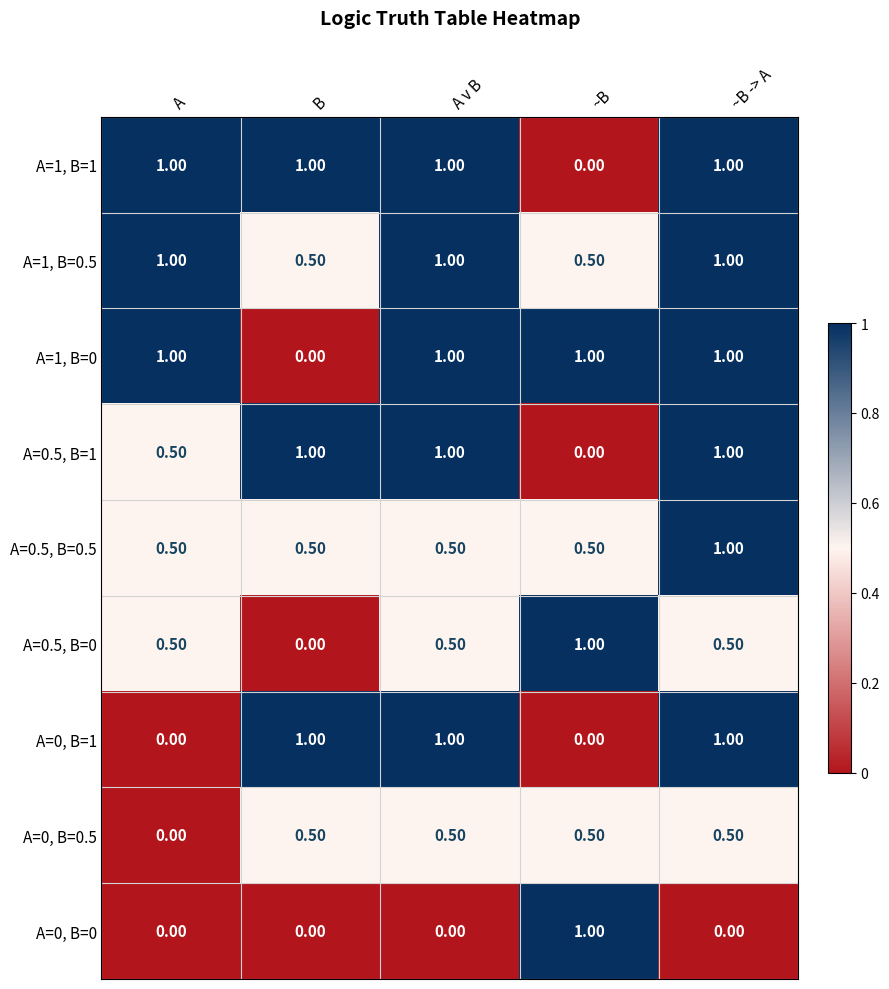

At which category is the sum across all series the highest?

~B -> A